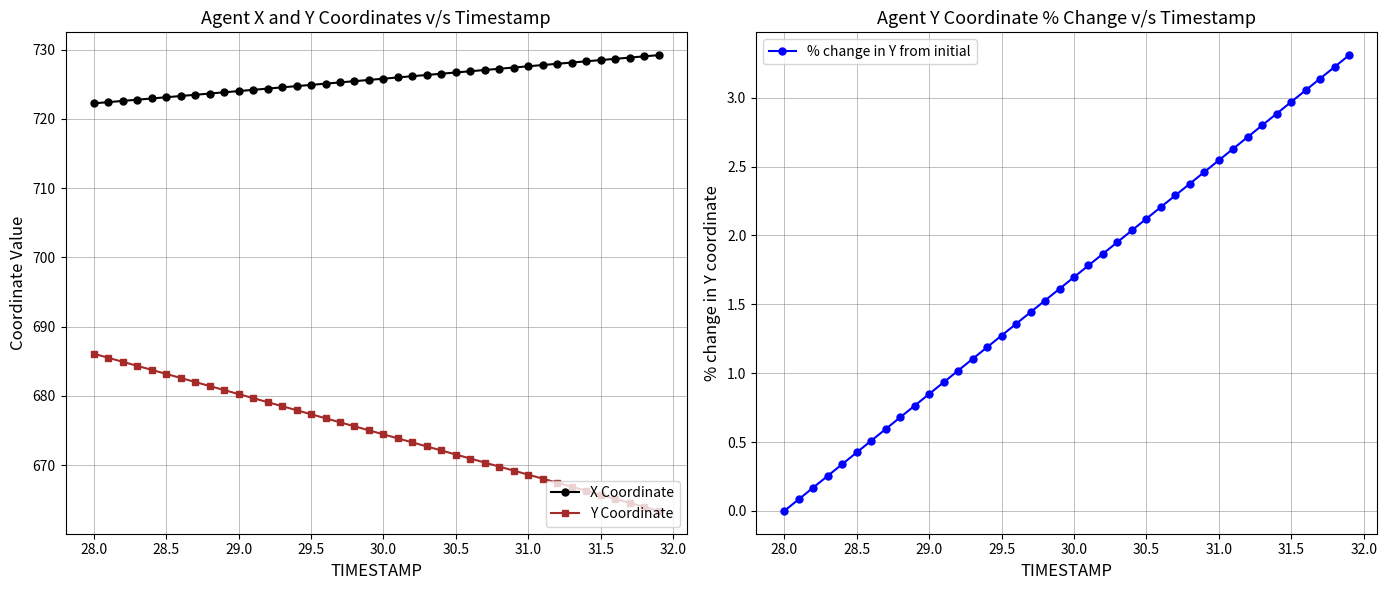

Is this an area chart (filled region under the line)?

No